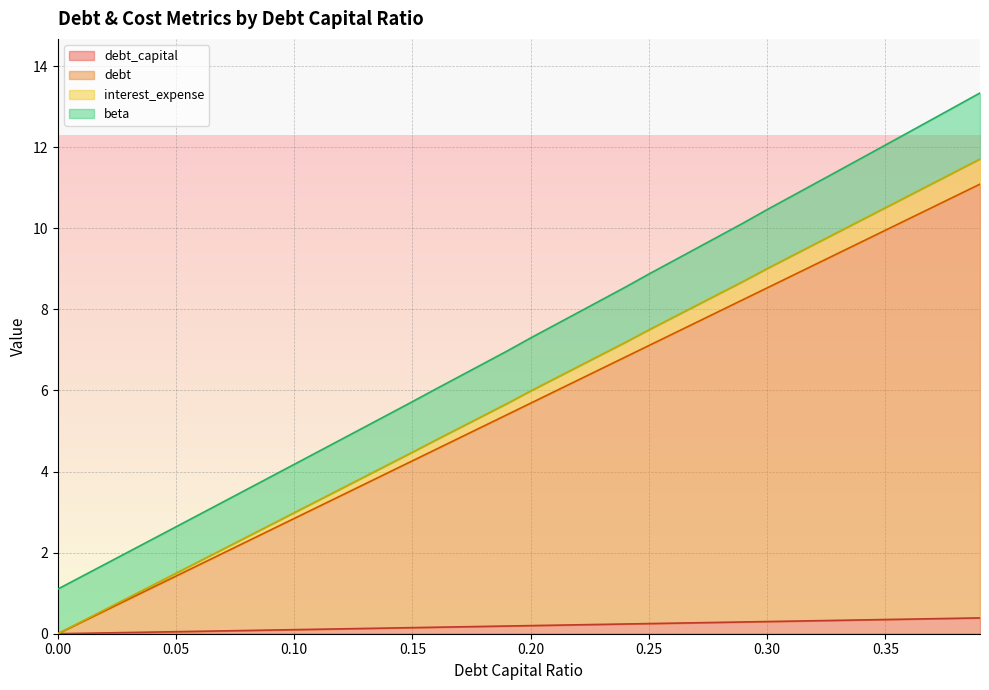

At which label is debt closest to 5?

0.18